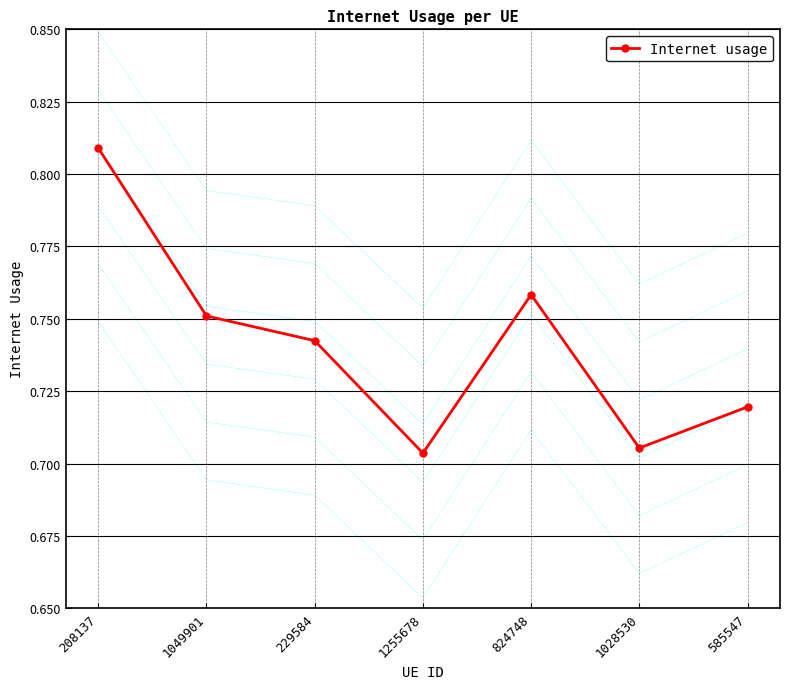

How many lines are shown in the chart?

1